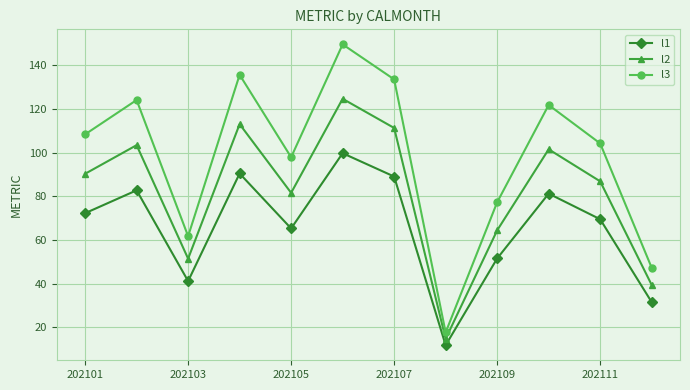

What is the value of the l2 point at the 12th from the left?

39.4